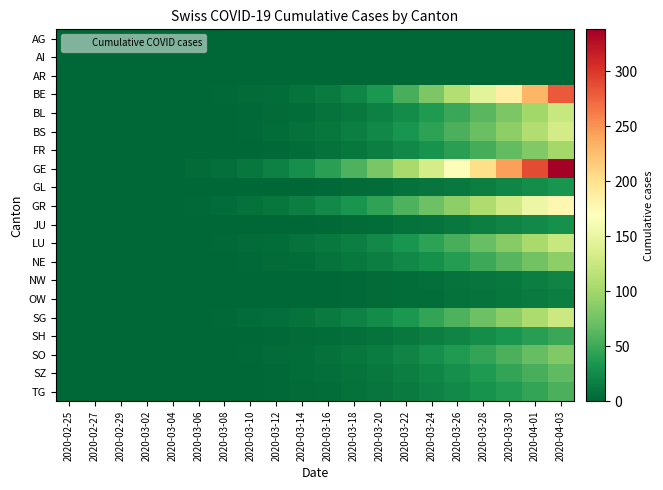

Between 2020-03-04 and 2020-03-10, which is larger?

2020-03-04